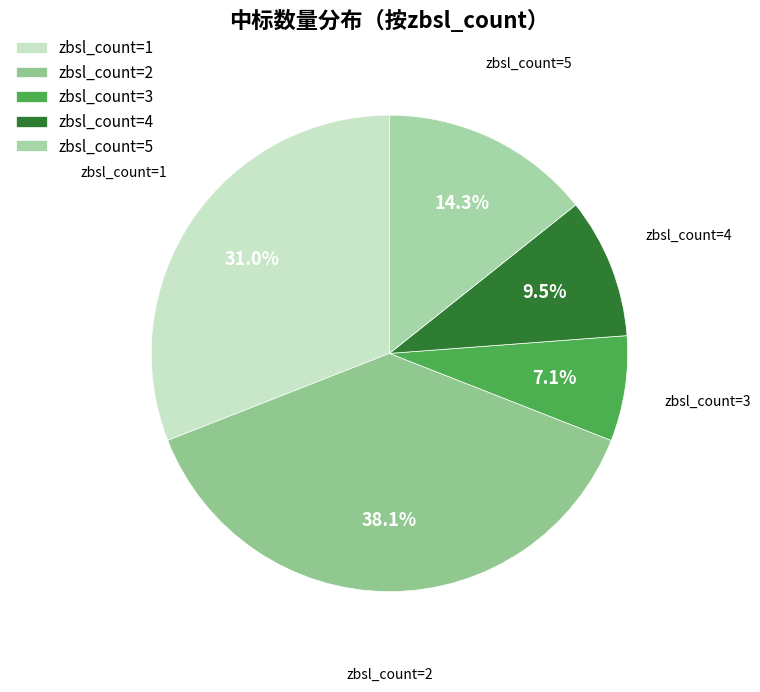

Rank the categories by value from highest to lowest.

zbsl_count=2, zbsl_count=1, zbsl_count=5, zbsl_count=4, zbsl_count=3